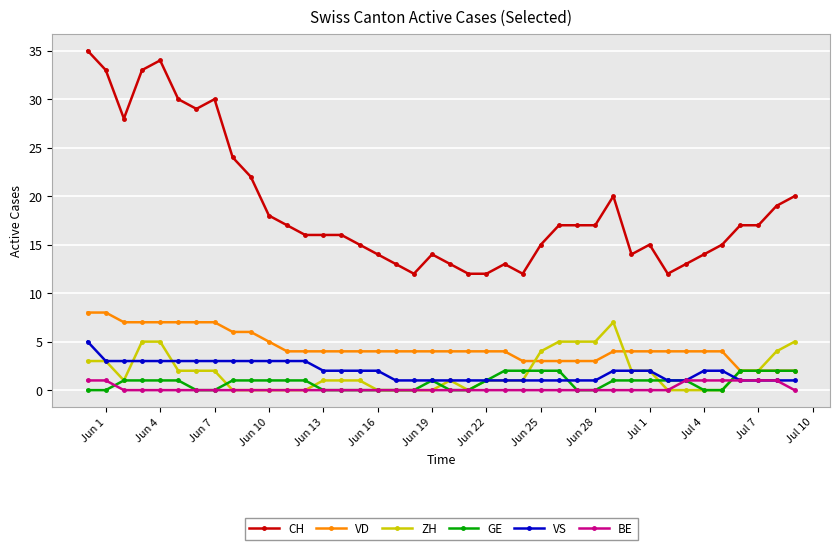

True or false: CH and BE intersect in this chart.

False